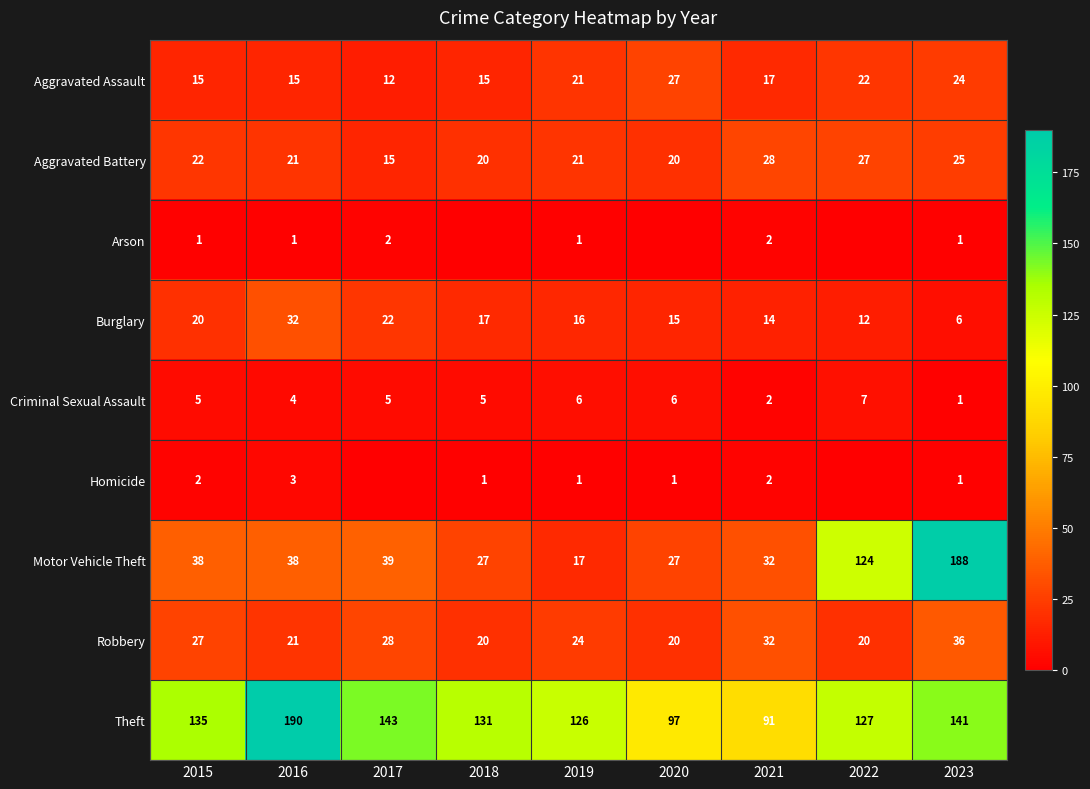

Count the number of data series in this chart.

9